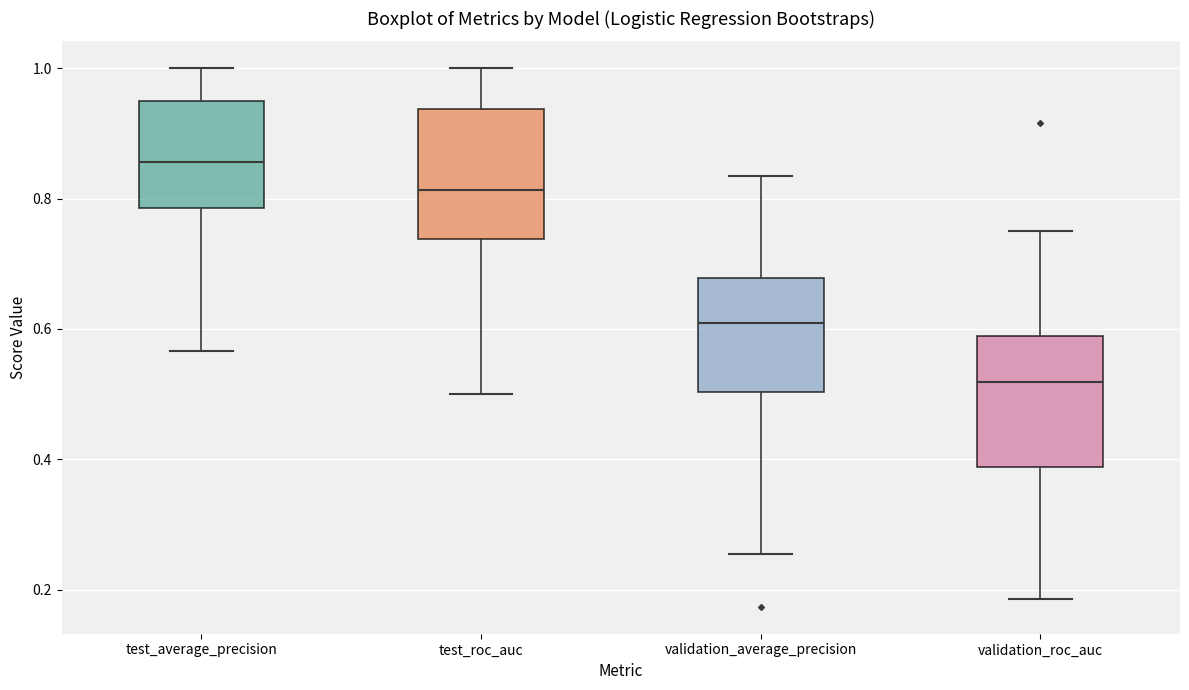

Which box's median line is the highest?

test_average_precision